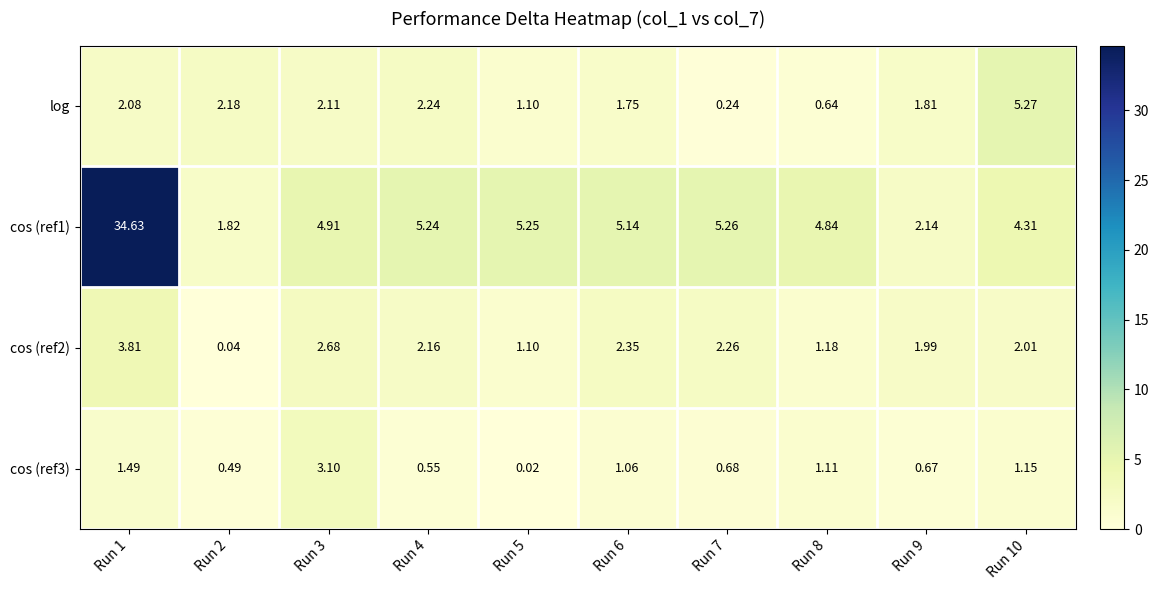

Count the number of data series in this chart.

4